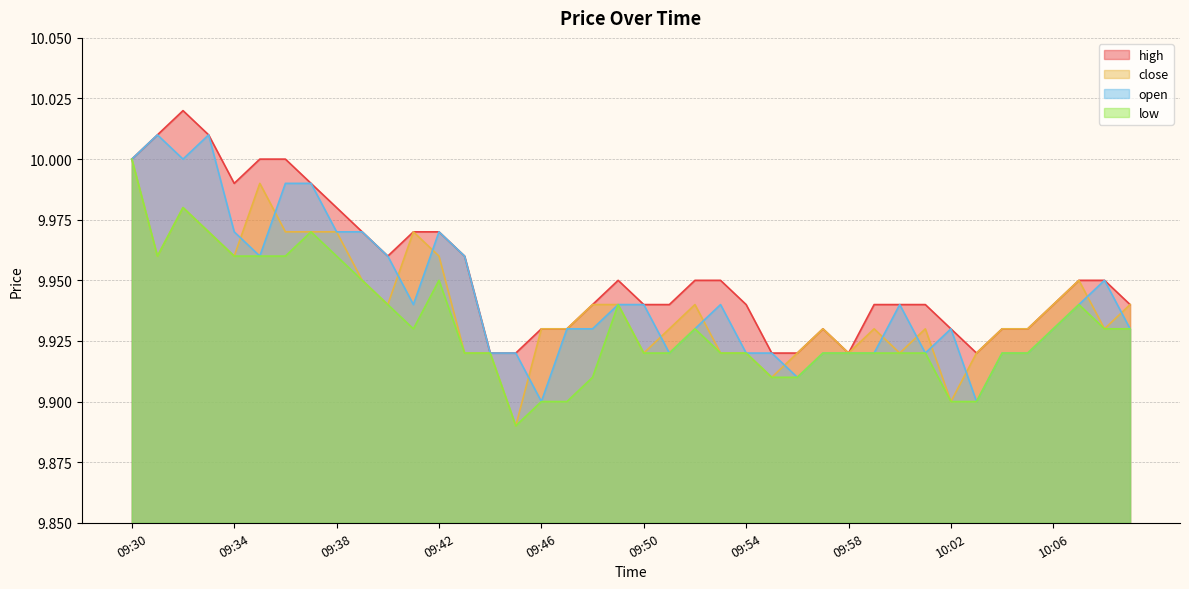

At which category does low reach its first local valley?

09:31